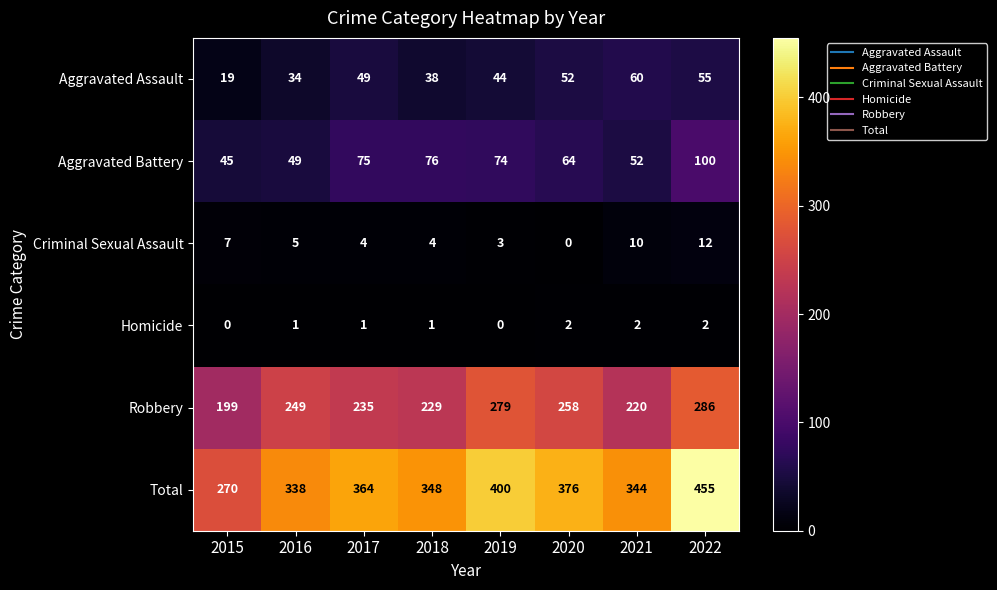

Which series changed the most between 2020 and 2021?

Robbery